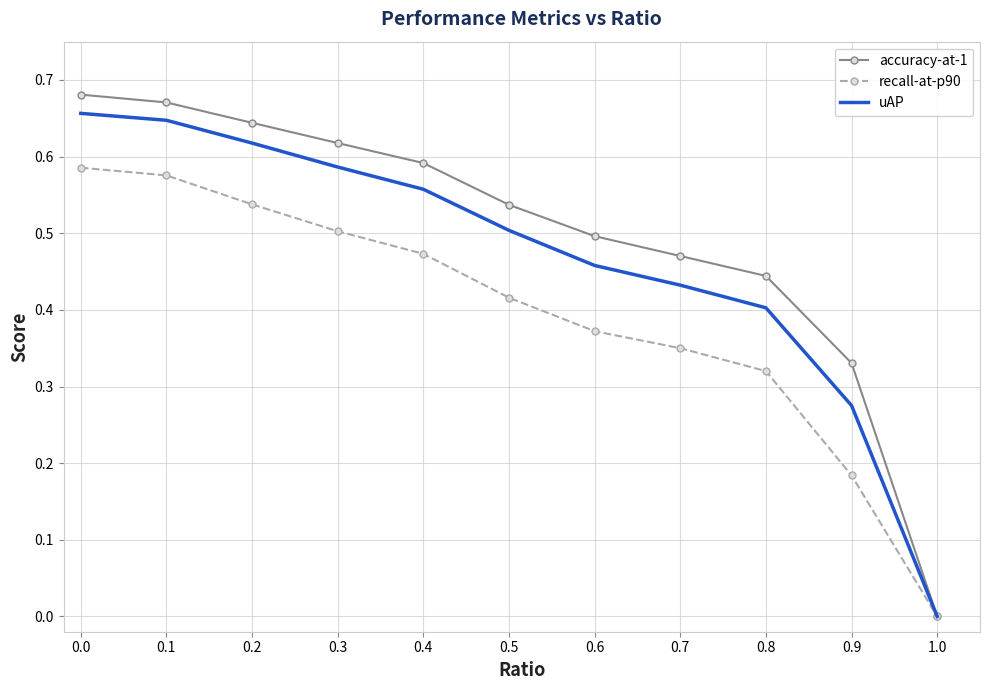

The value of uAP at 0.9 is 0.4. True or false?

False